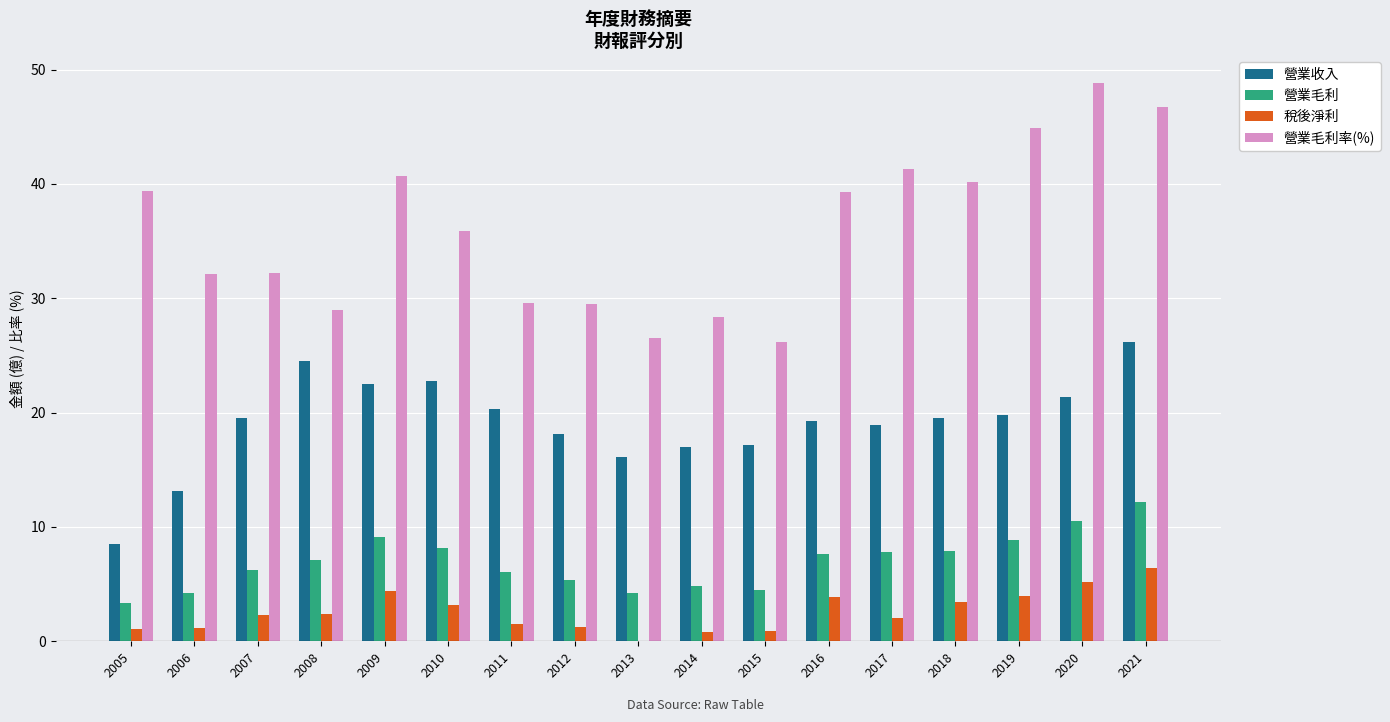

What is the sum of the 營業收入 values at 2008 and 2017?

43.4